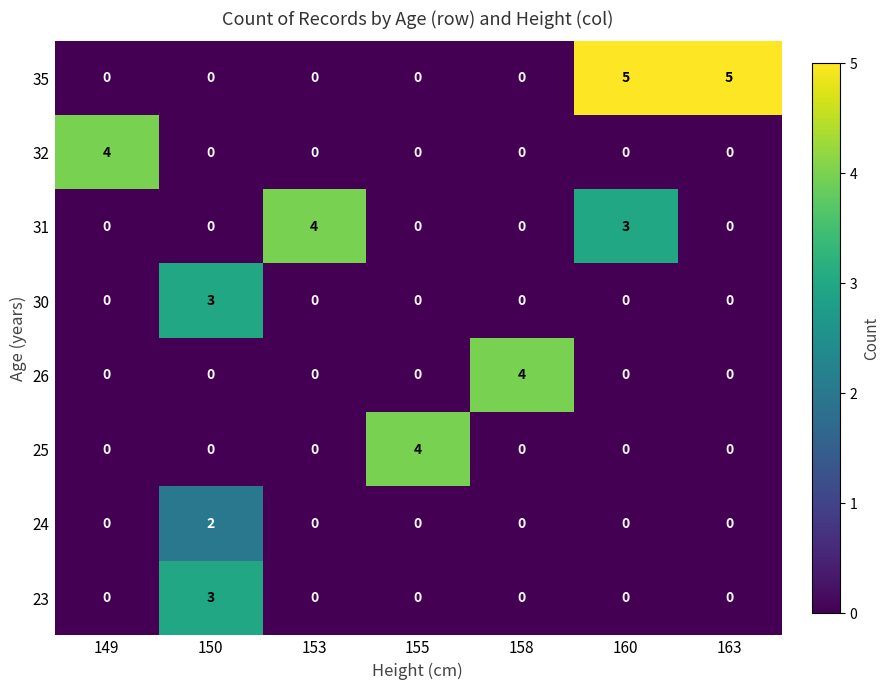

The value of 32 at 155 is 2. True or false?

False